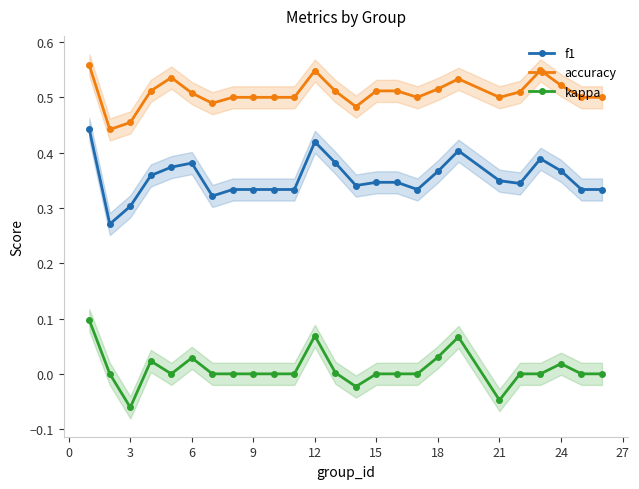

Reading left to right, transcribe all the data shown in this chart.

f1: 0.4	0.3	0.3	0.4	0.4	0.4	0.3	0.3	0.3	0.3	0.3	0.4	0.4	0.3	0.3	0.3	0.3	0.4	0.4	0.3	0.3	0.4	0.4	0.3	0.3
accuracy: 0.6	0.4	0.5	0.5	0.5	0.5	0.5	0.5	0.5	0.5	0.5	0.5	0.5	0.5	0.5	0.5	0.5	0.5	0.5	0.5	0.5	0.5	0.5	0.5	0.5
kappa: 0.1	0.0	-0.1	0.0	0.0	0.0	0.0	0.0	0.0	0.0	0.0	0.1	0.0	-0.0	0.0	0.0	0.0	0.0	0.1	-0.0	0.0	0.0	0.0	0.0	0.0